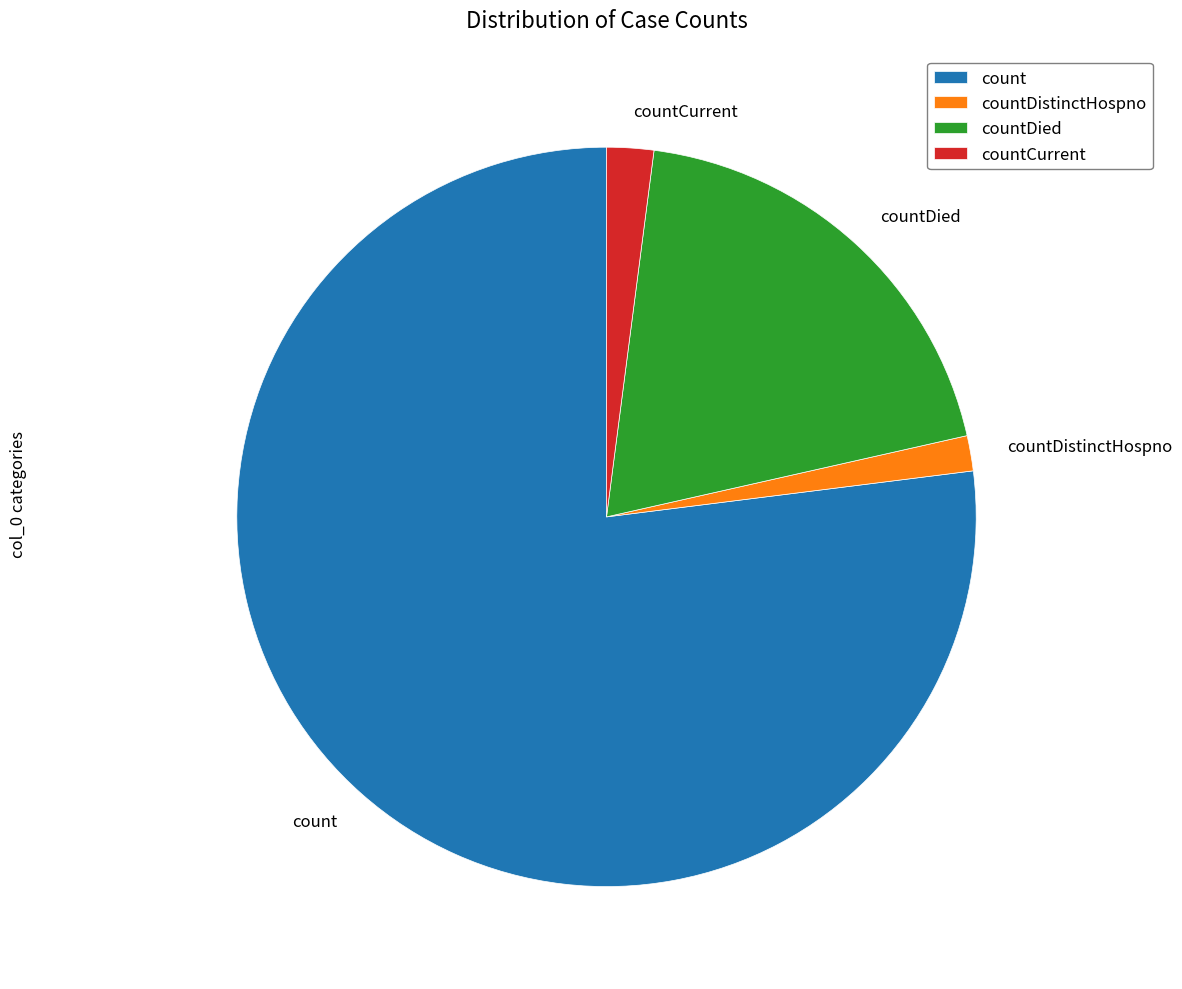

Rank the categories by value from highest to lowest.

count, countDied, countCurrent, countDistinctHospno